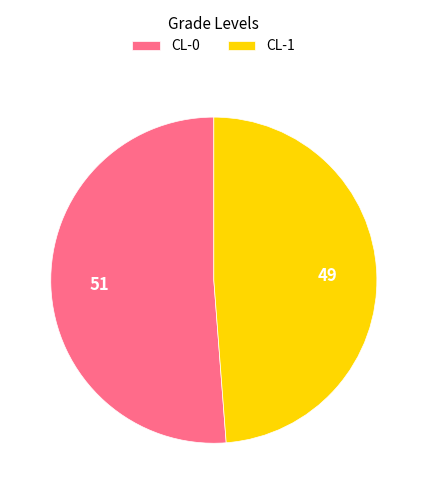

Between CL-1 and CL-0, which is larger?

CL-0